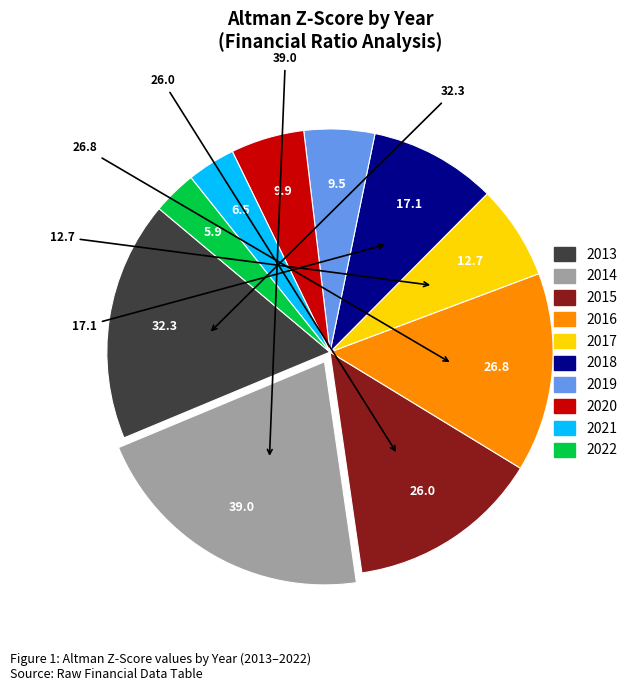

Is it true that 2013 is 4% of the pie?

False